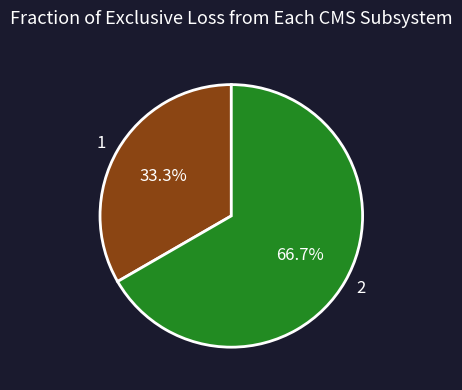

Do 1 and 2 together represent more than half of the pie?

Yes